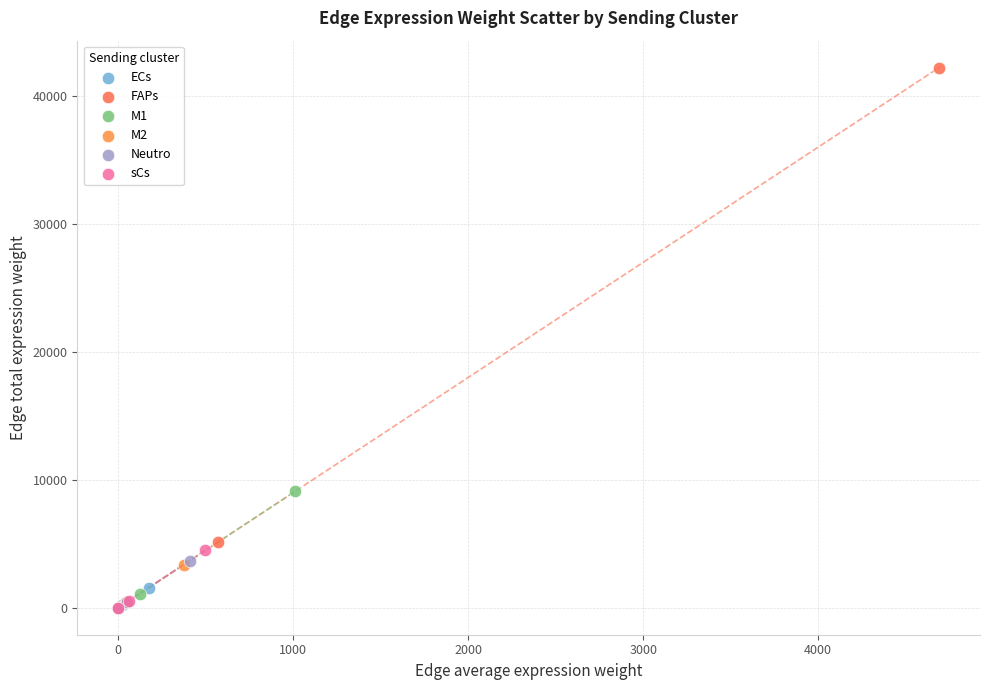

Which series reaches the maximum Y coordinate?

FAPs